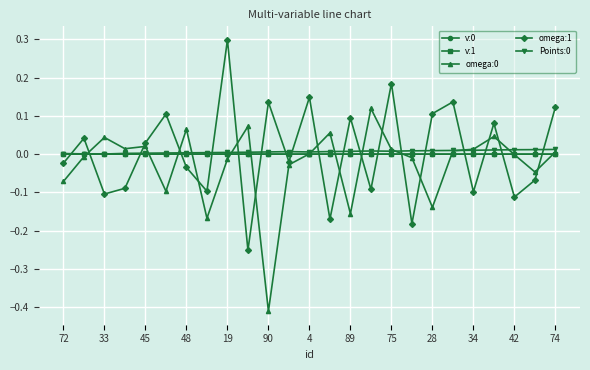

After their last crossing, which series has the higher values: omega:0 or omega:1?

omega:1